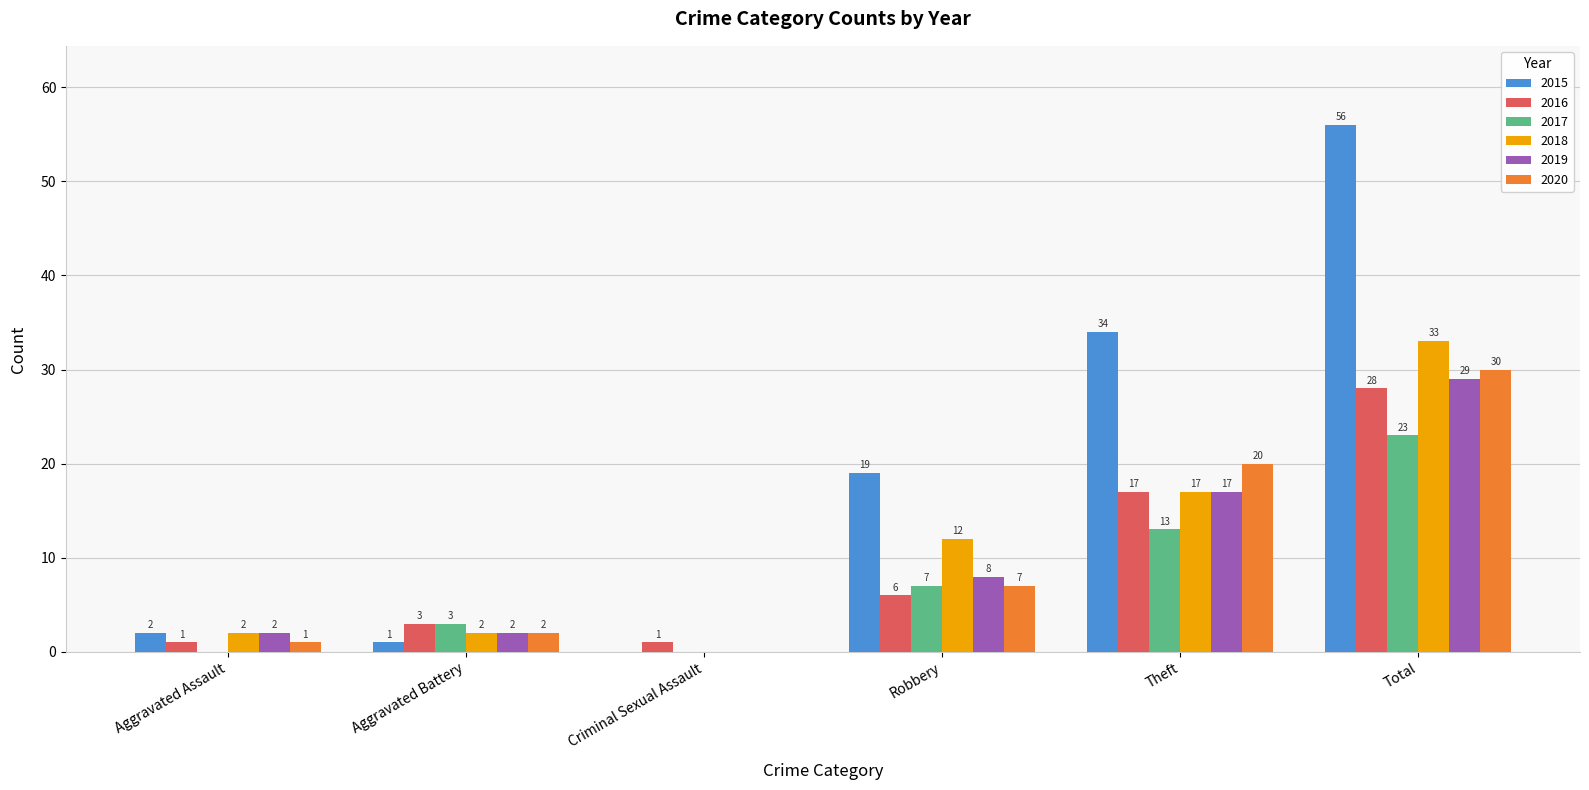

Is the value of 2018 at Criminal Sexual Assault greater than the value of 2017 at Robbery?

No